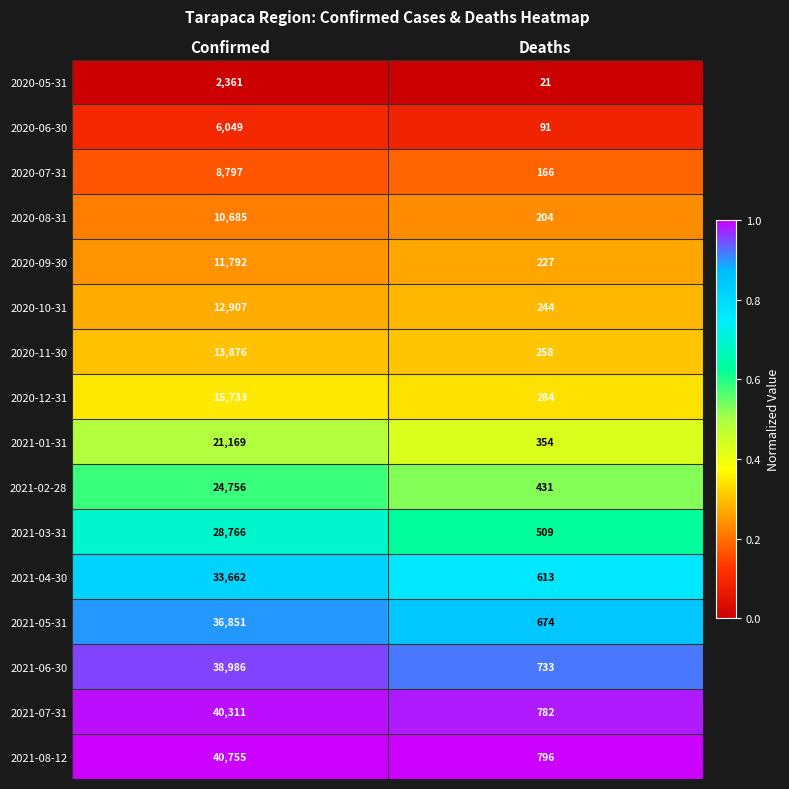

What is the sum of all 2020-12-31 values?

16017